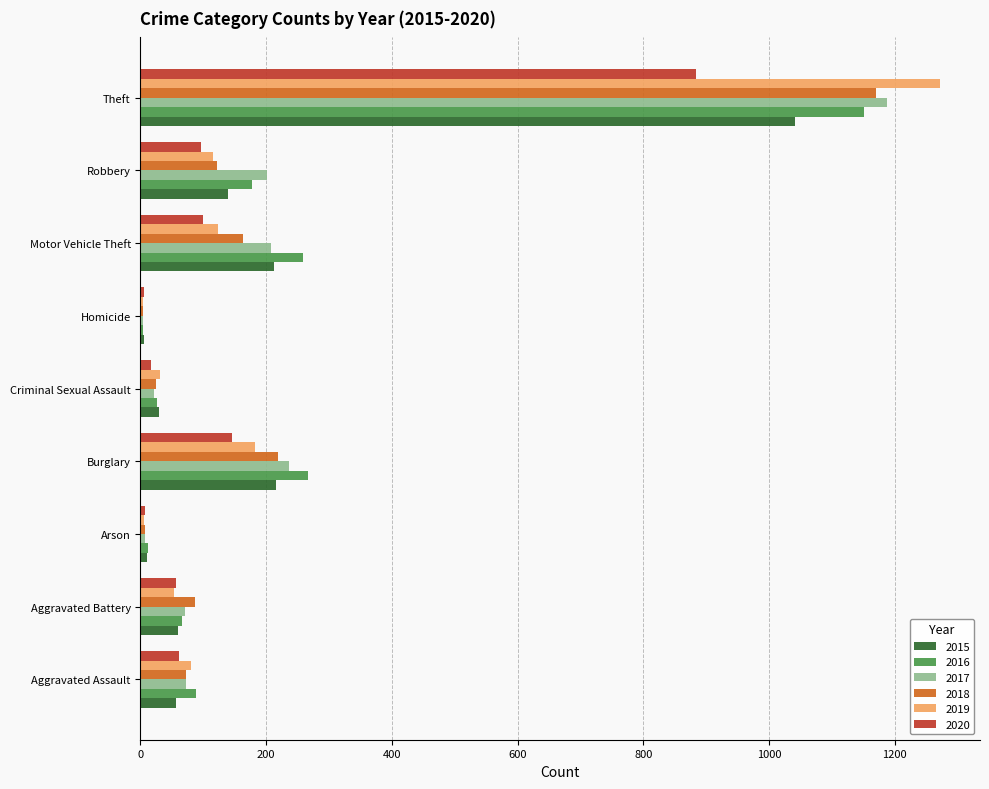

Is it true that 2018 equals 72 at Aggravated Assault?

True